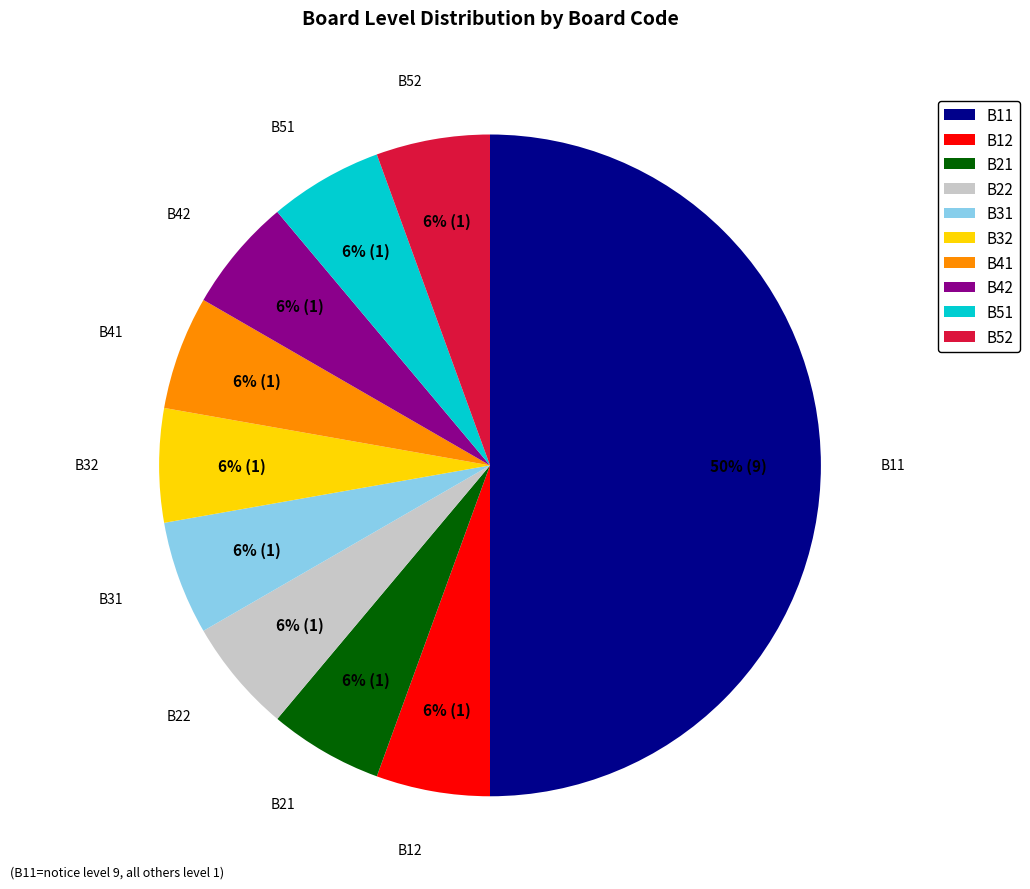

To the nearest percent, what portion does B12 represent?

6%